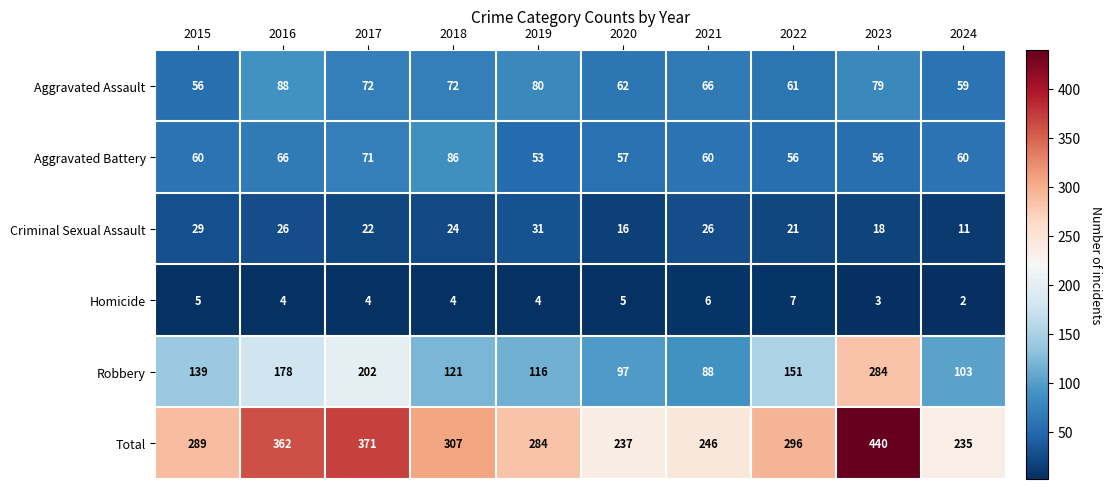

What is the maximum value for Homicide?

7